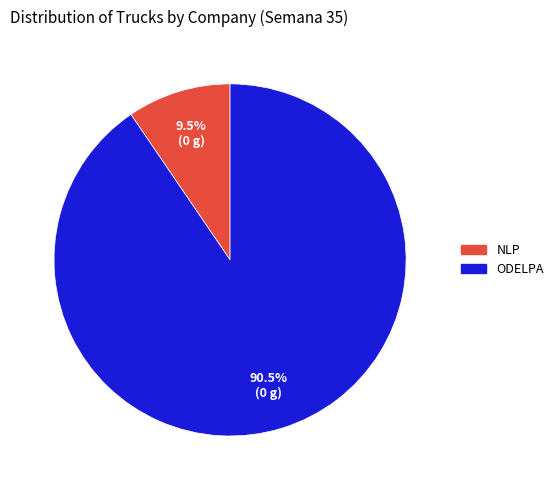

What portion of the pie excludes ODELPA?

9.5%